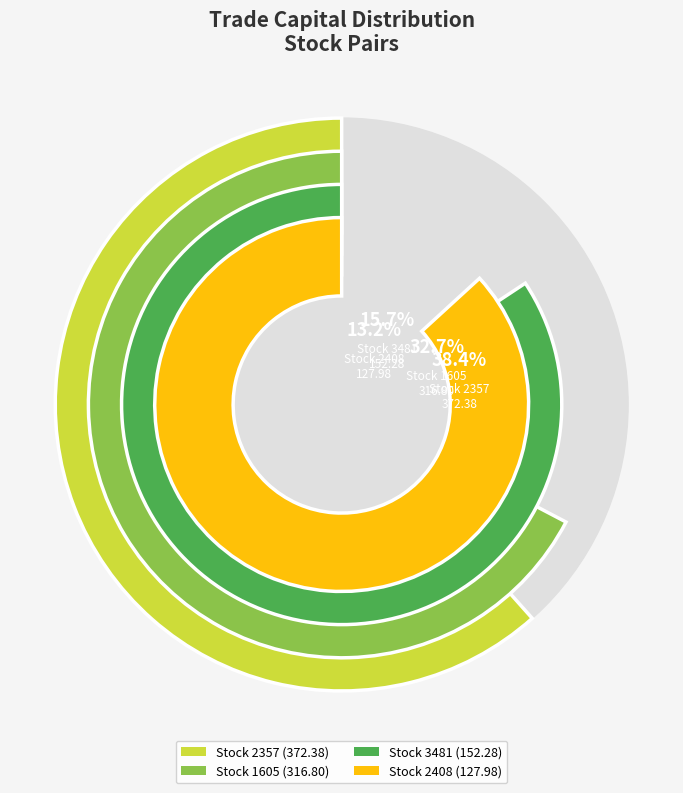

To the nearest percent, what portion does 1605 represent?

33%